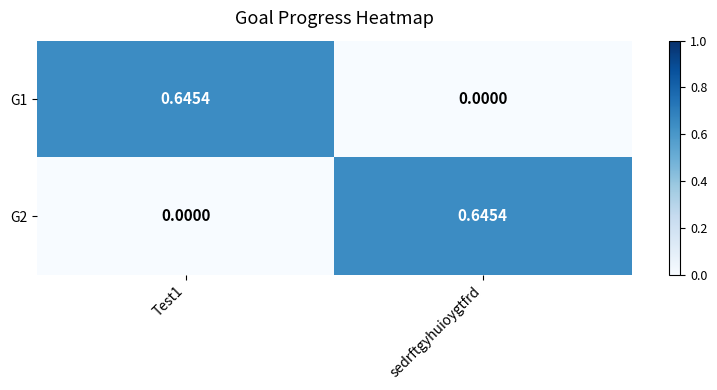

Rank the series at sedrftgyhuioygtfrd from highest to lowest value.

G2, G1